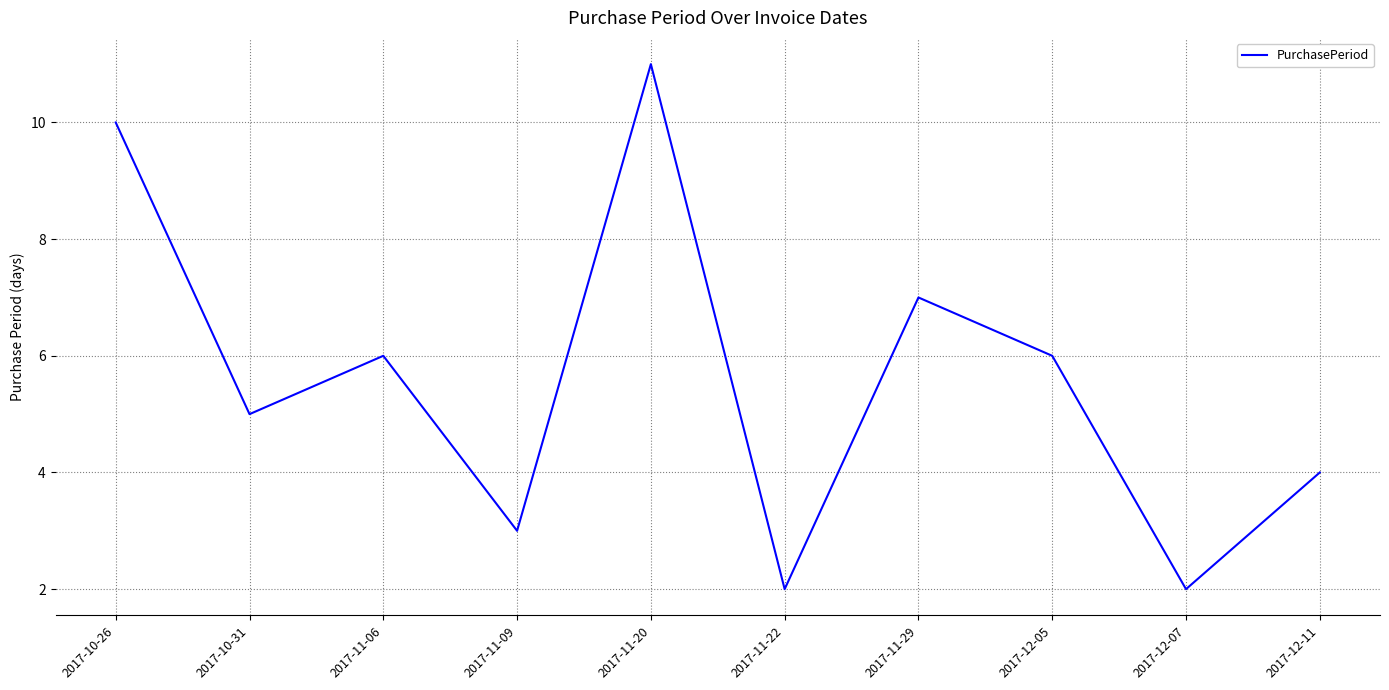

What position from the right is 2017-11-09?

7